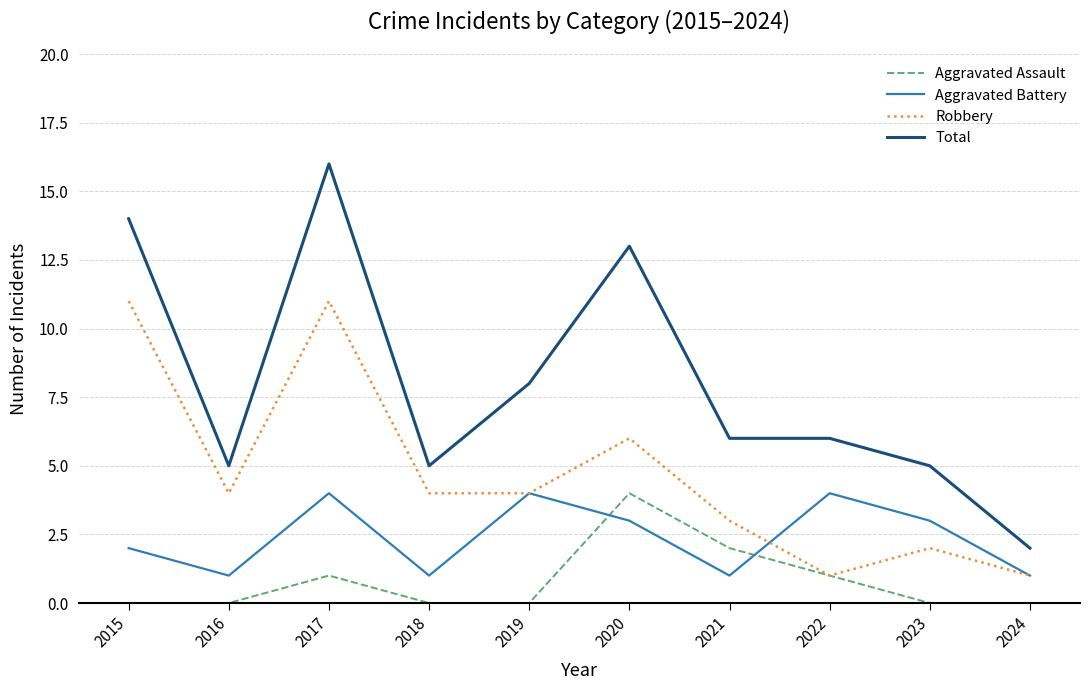

Rank the series at 2021 from lowest to highest value.

Aggravated Battery, Aggravated Assault, Robbery, Total